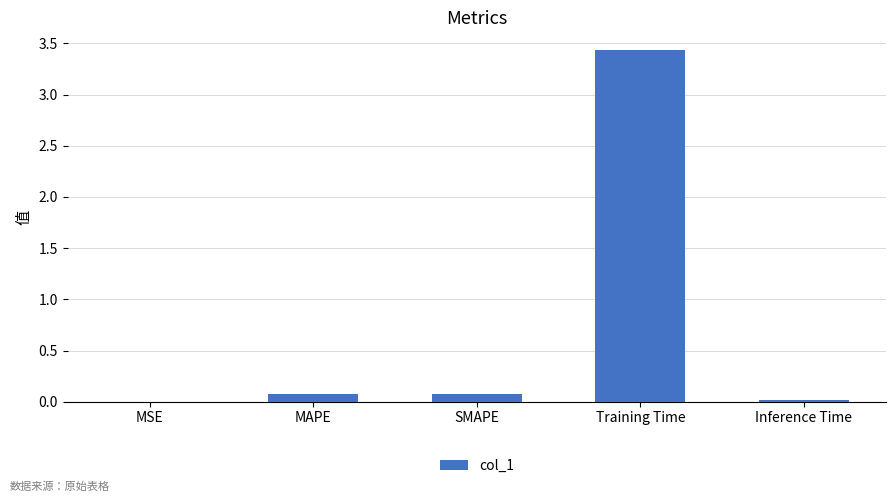

What is the sum of all values?

3.6